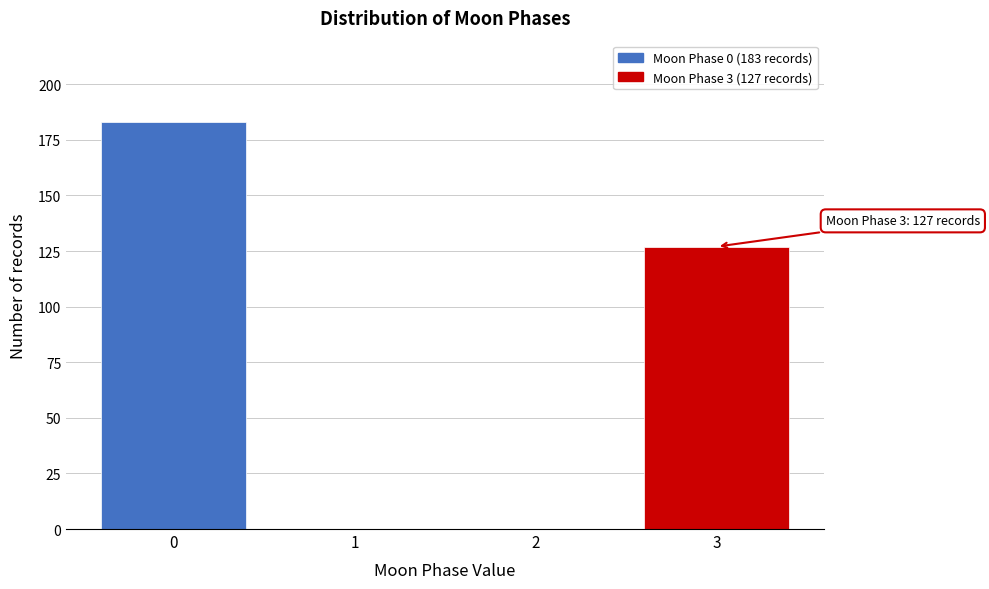

Reading left to right, list all the values displayed in this chart.

0=183	1=0	2=0	3=127